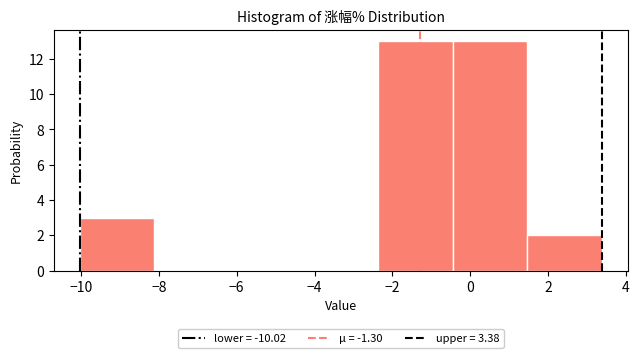

How tall is the bar that spans 1.4 to 3.4 on the x-axis? Neither the bar edges nor the heights are printed on the chart, so give them approximately, as read against the axes.

2